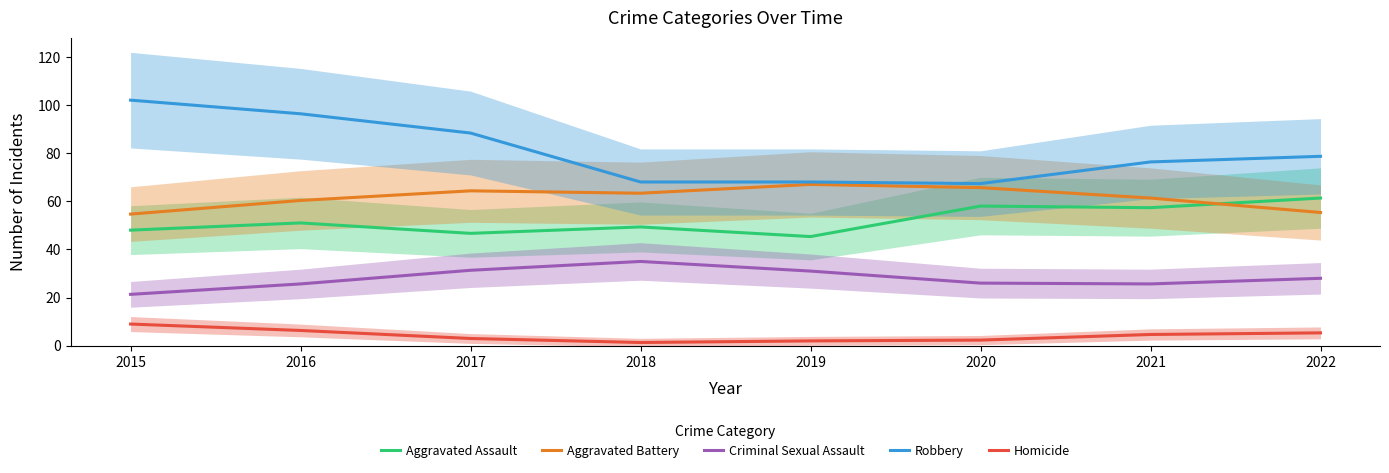

List the series in order of their peak value, highest first.

Robbery, Aggravated Battery, Aggravated Assault, Criminal Sexual Assault, Homicide